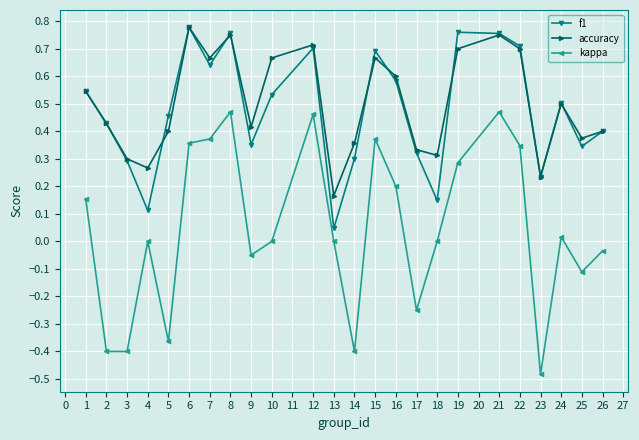

Which series has the widest spread of values?

kappa